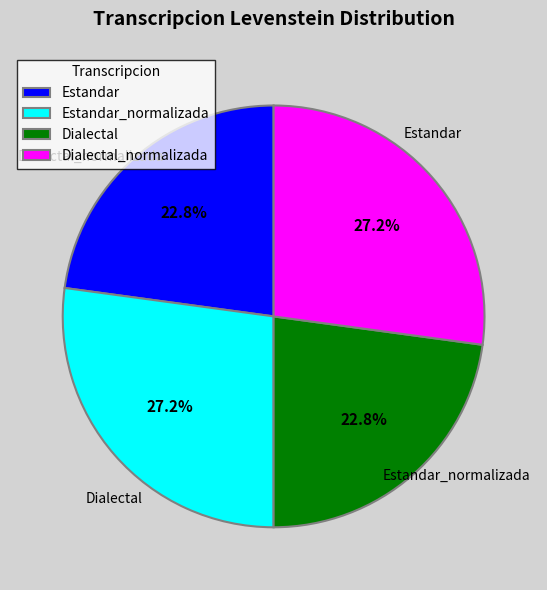

Which has a higher value, Estandar or Estandar_normalizada?

Estandar_normalizada